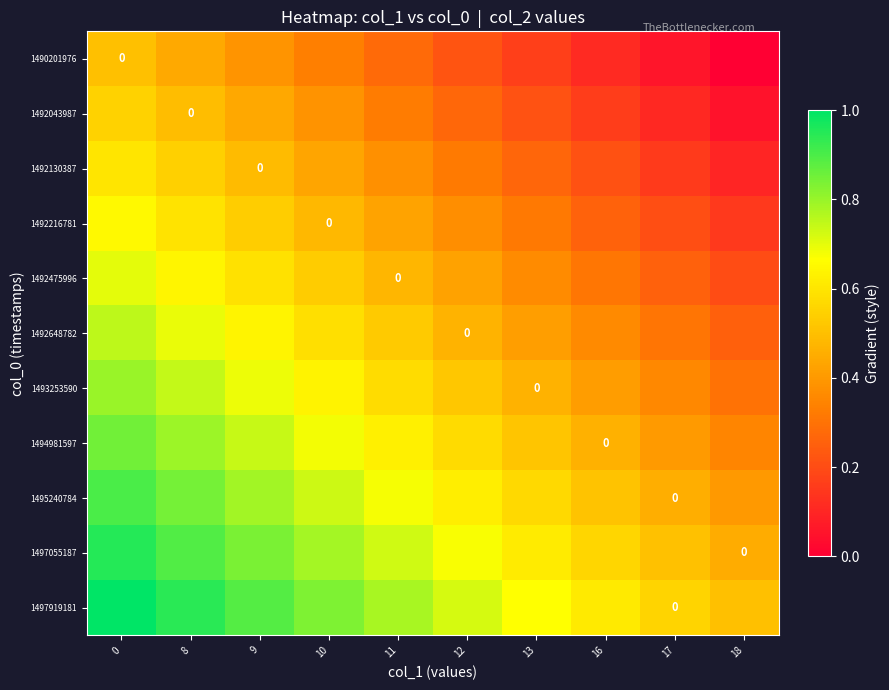

At 9, list the series in order from smallest to largest.

1490201976, 1492043987, 1492130387, 1492216781, 1492475996, 1492648782, 1493253590, 1494981597, 1495240784, 1497055187, 1497919181